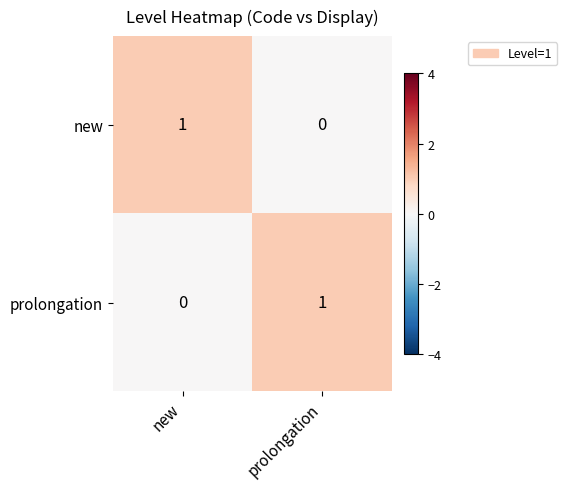

At prolongation, list the series in order from smallest to largest.

new, prolongation